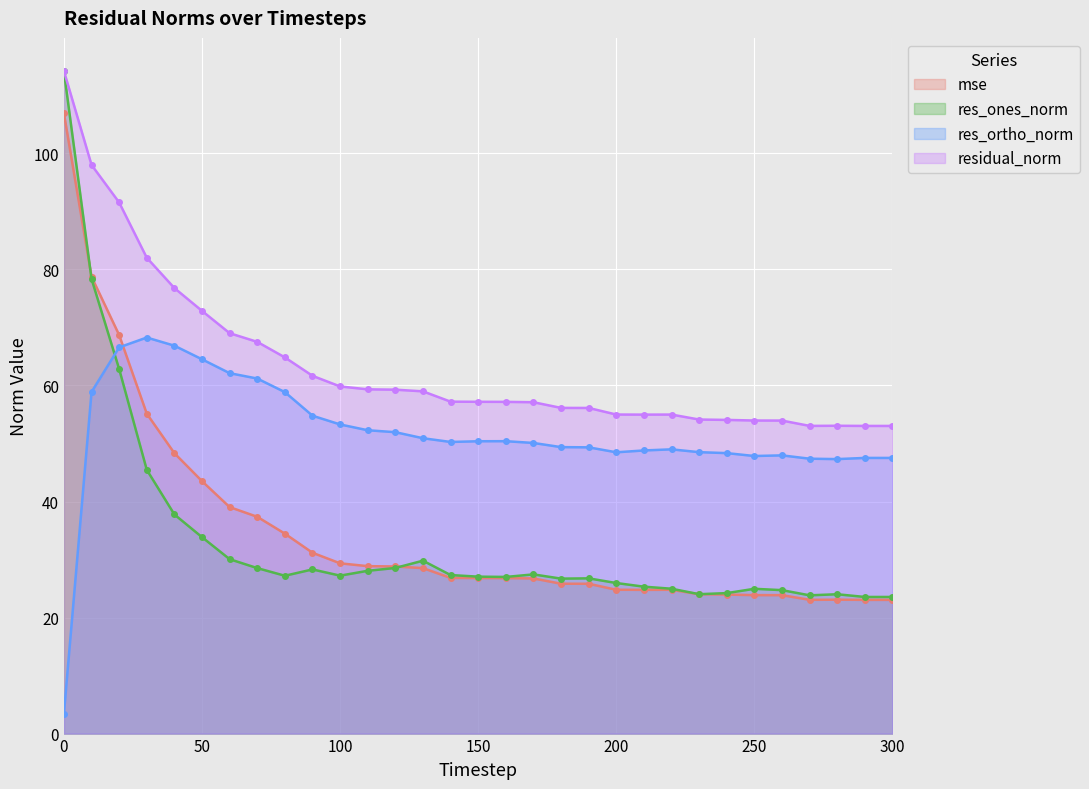

True or false: residual_norm and mse cross at least once.

False